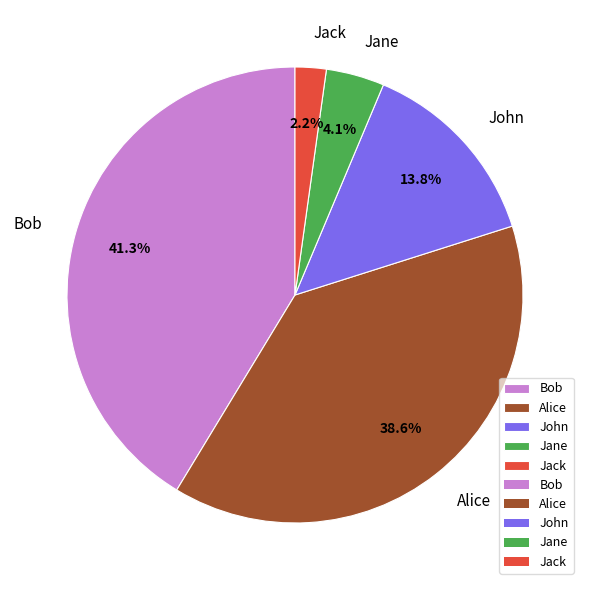

What is the ratio of the value at John to the value at Bob?

0.3